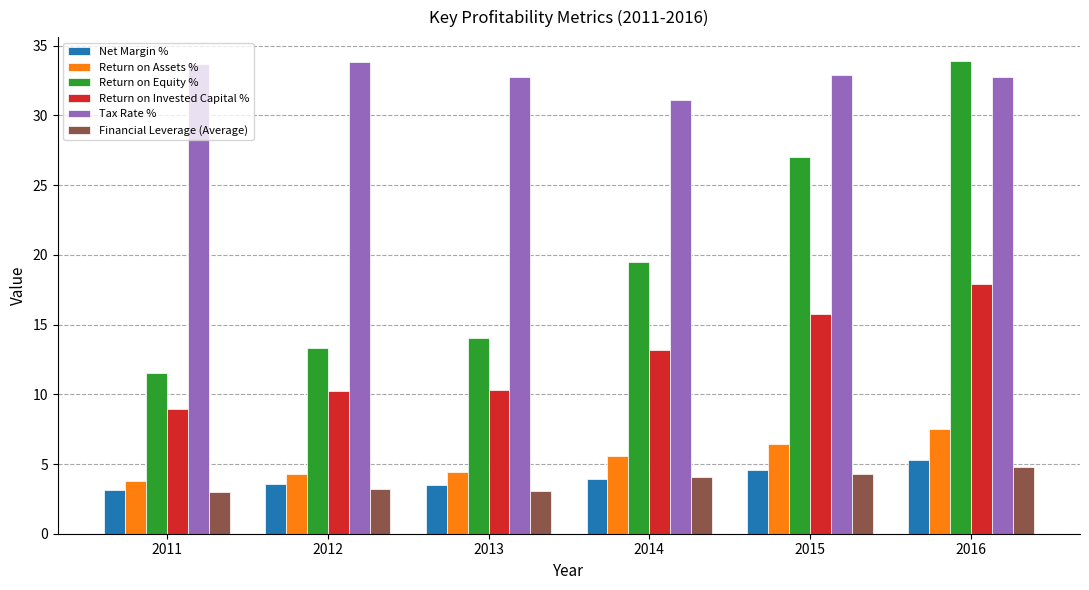

What is the total value across all series at 2015?

91.0